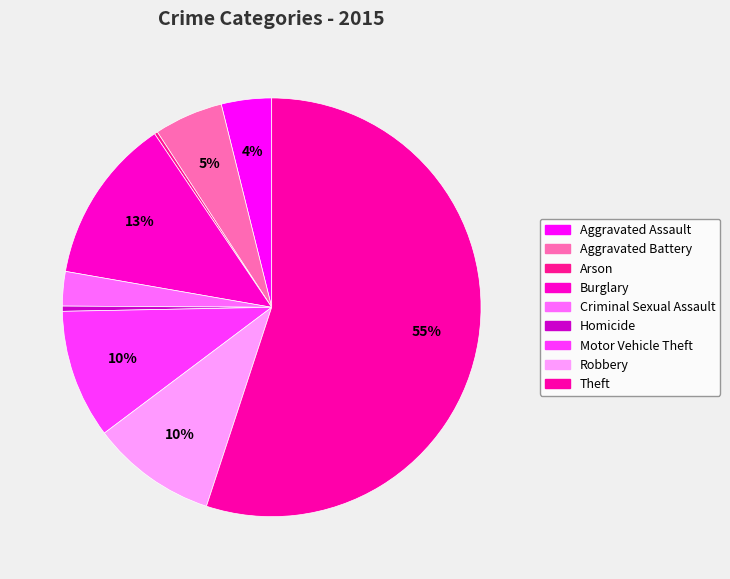

How many segments does this pie chart have?

9